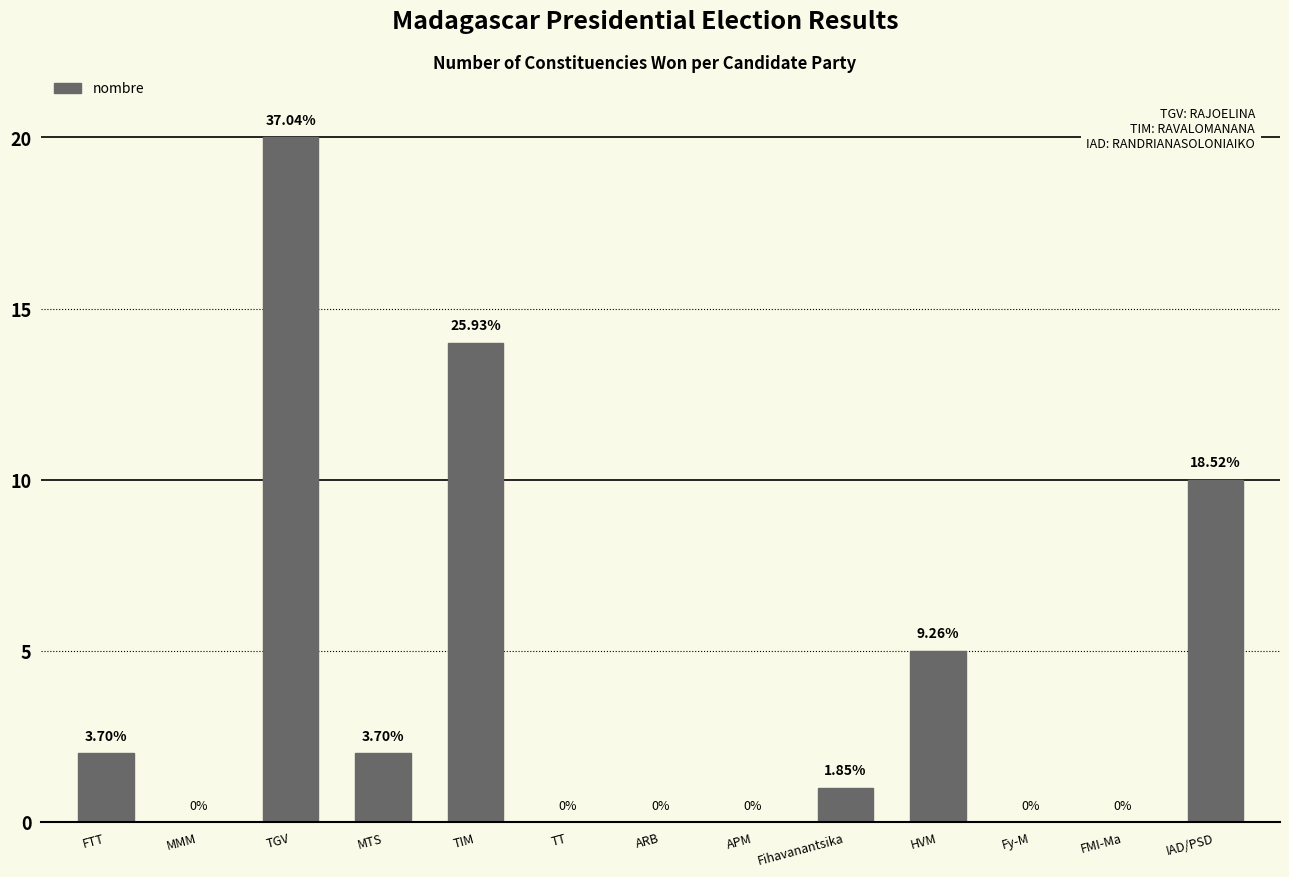

Are the bars horizontal?

No